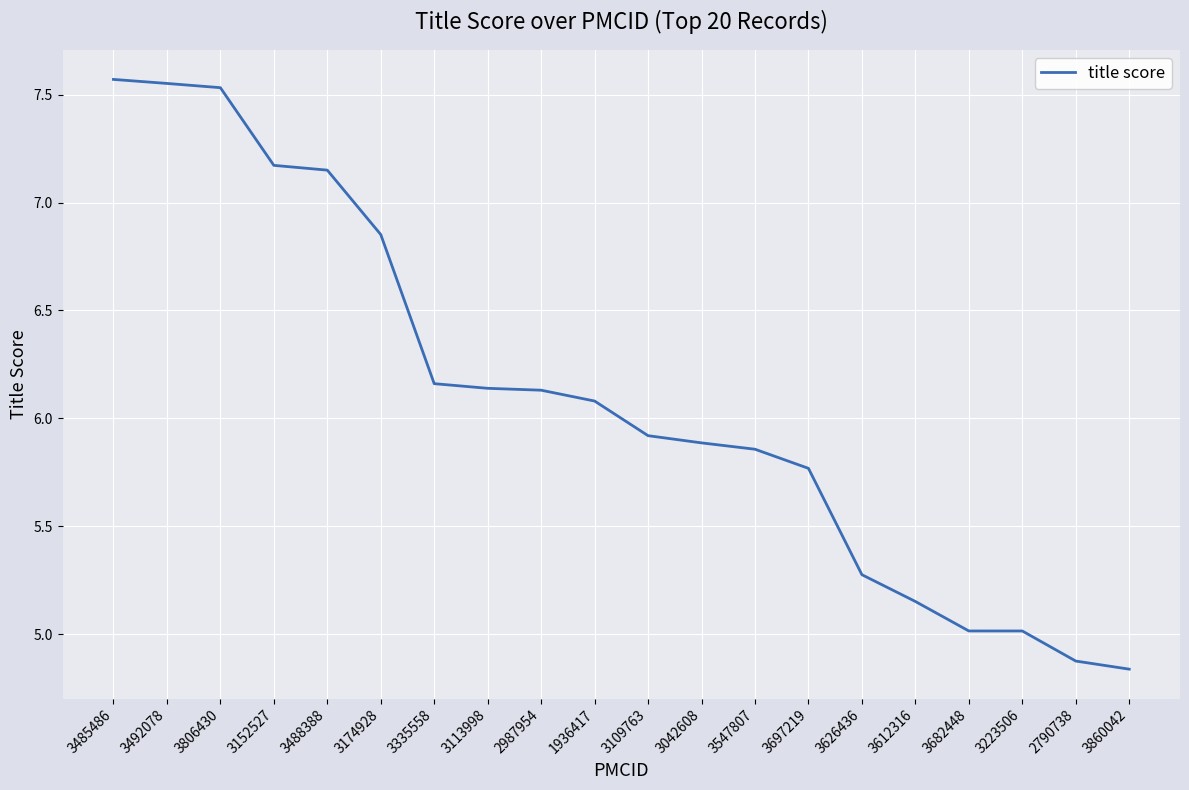

Count the number of values greater than 6.

10